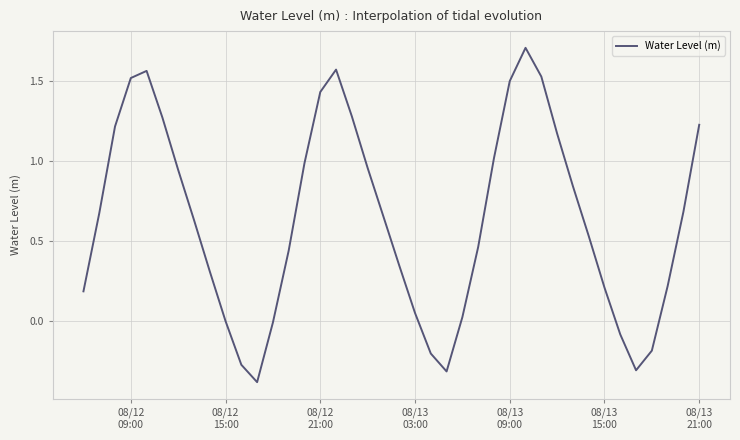

What is the smallest value displayed?

-0.4